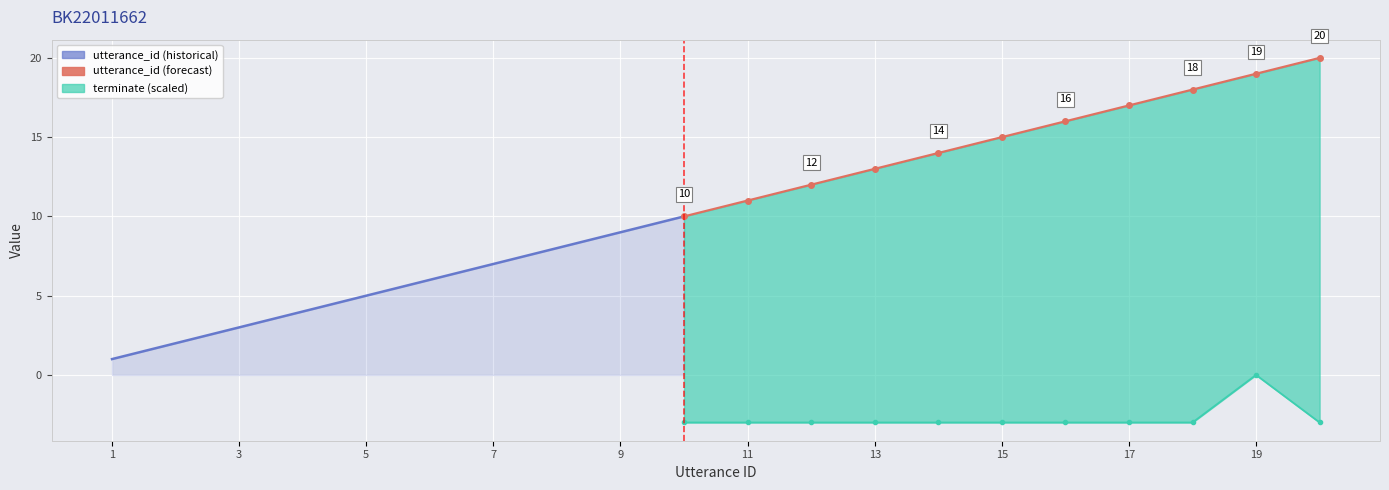

Reading right to left, transcribe all the data shown in this chart.

utterance_id: 20	19	18	17	16	15	14	13	12	11	10	9	8	7	6	5	4	3	2	1
terminate: 0	1	0	0	0	0	0	0	0	0	0	0	0	0	0	0	0	0	0	0